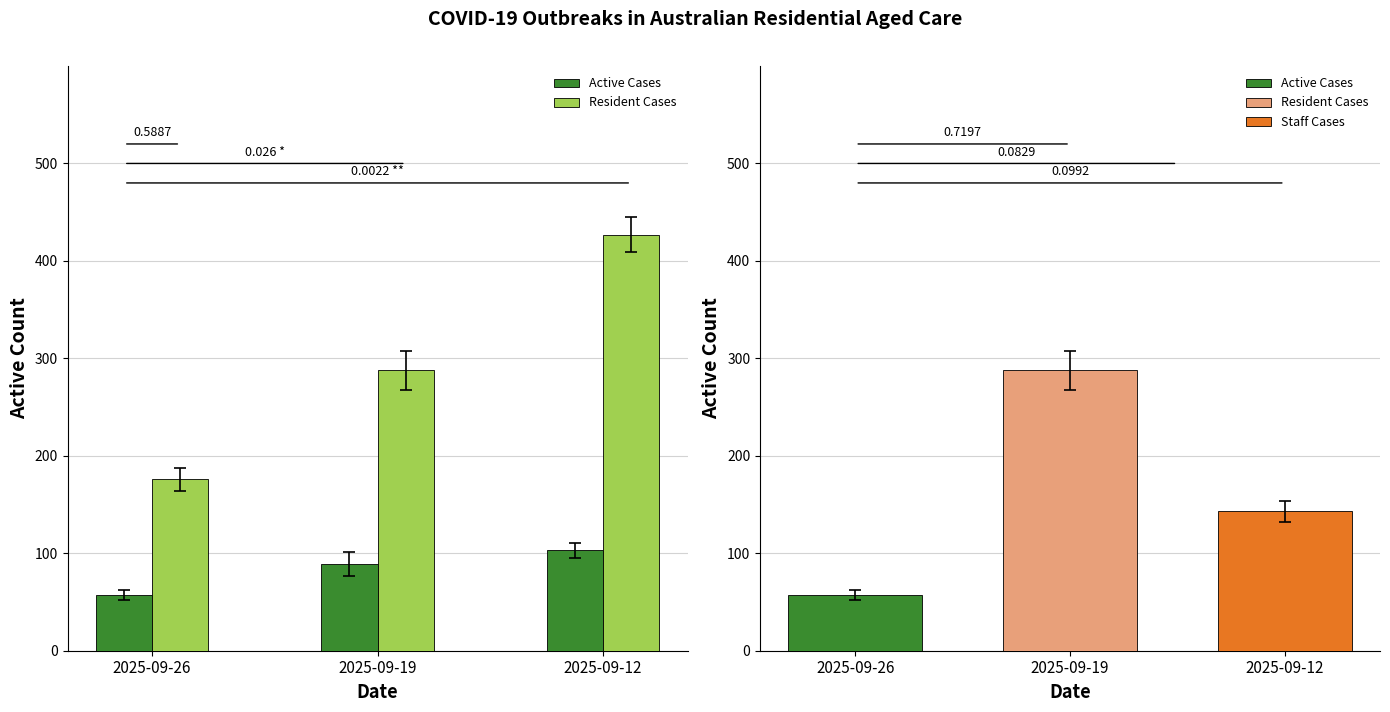

How many series are shown in this chart?

2